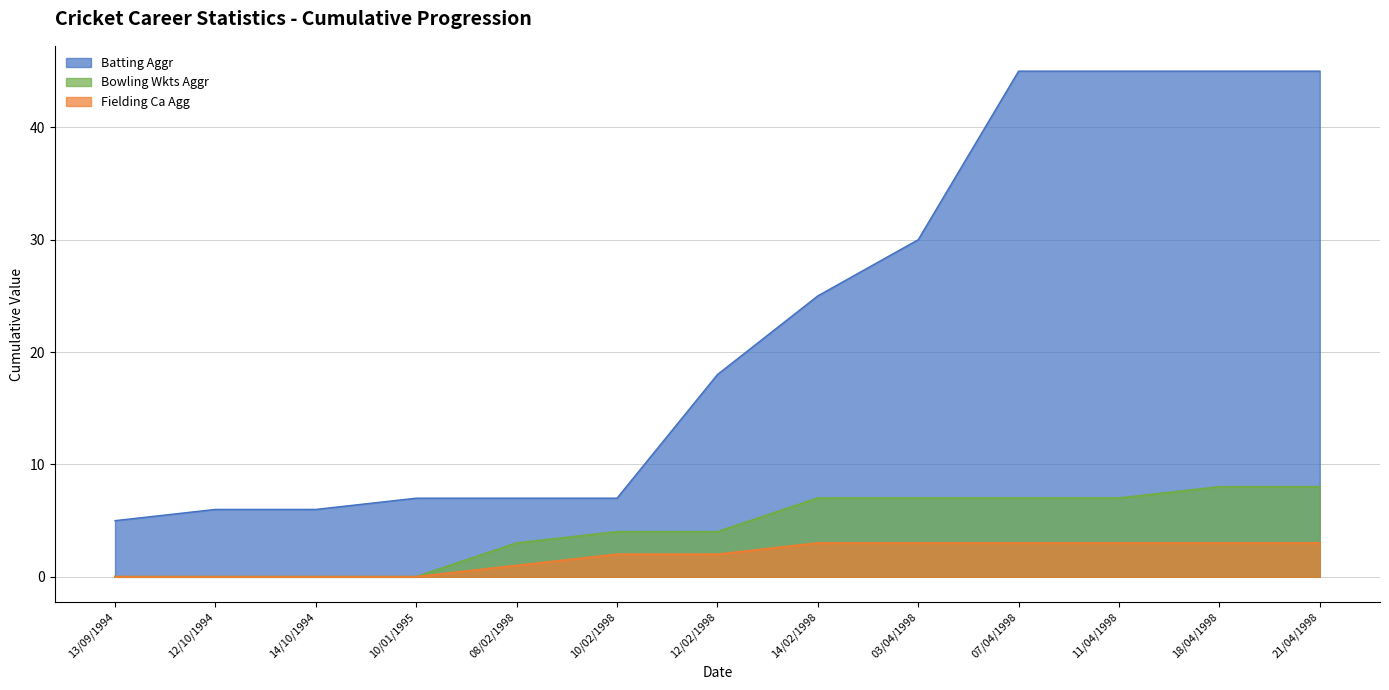

True or false: Batting Aggr and Fielding Ca Agg intersect in this chart.

False